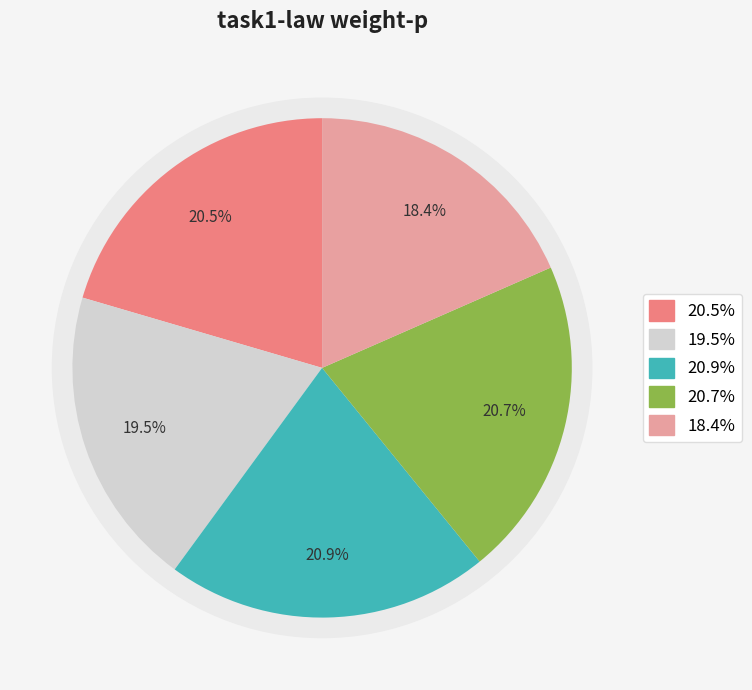

Which slice is the smallest?

round-5